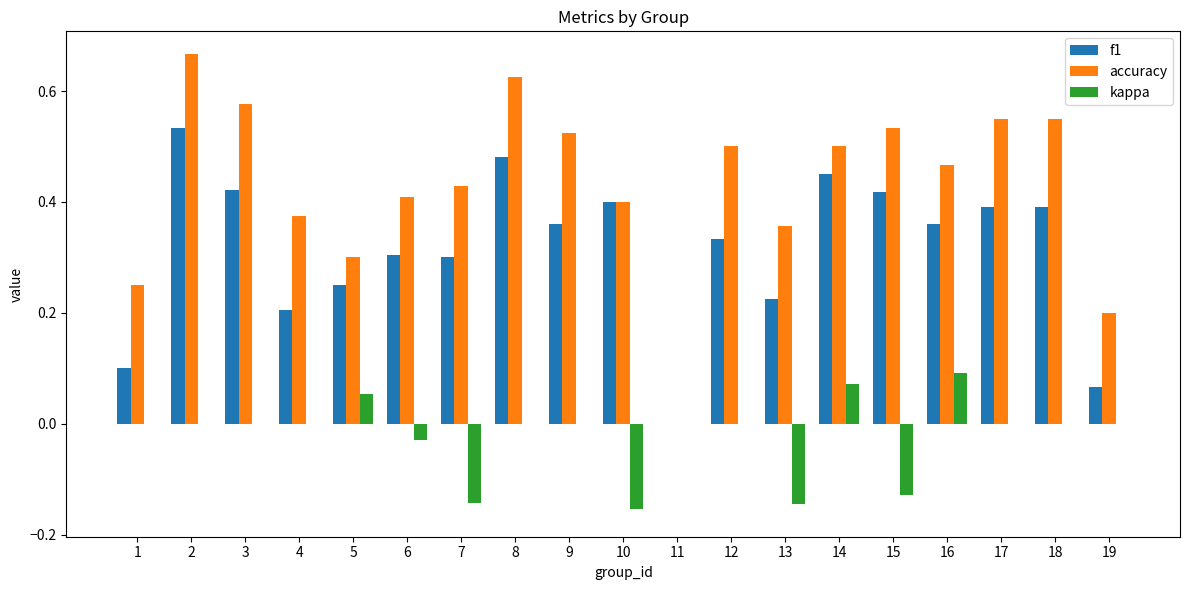

Is it true that kappa equals 0.1 at 12?

False